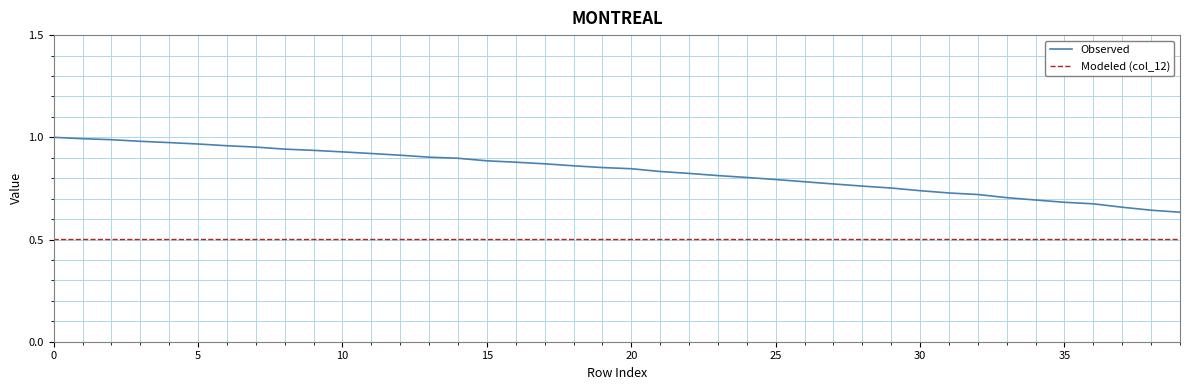

What is the lowest value of the Modeled (col_12) series?

0.5